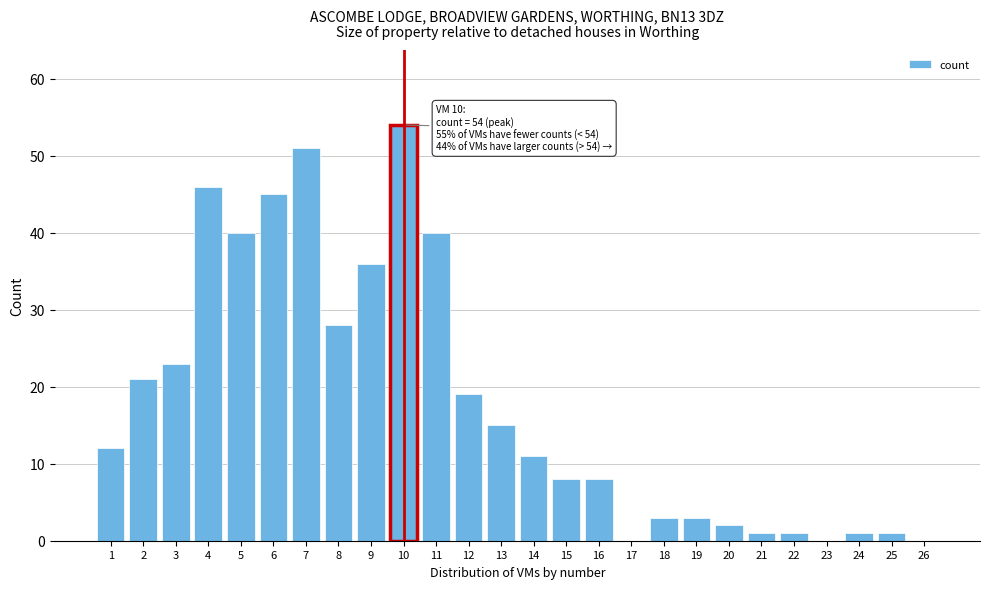

Reading left to right, extract all data points from this chart.

1=12	2=21	3=23	4=46	5=40	6=45	7=51	8=28	9=36	10=54	11=40	12=19	13=15	14=11	15=8	16=8	17=0	18=3	19=3	20=2	21=1	22=1	23=0	24=1	25=1	26=0